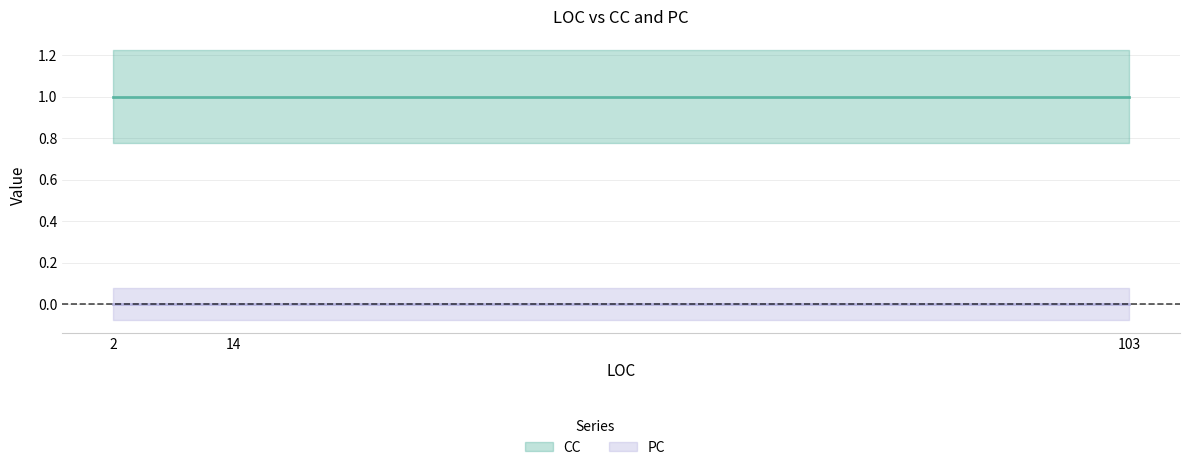

What is the total value across all series at 14?

1